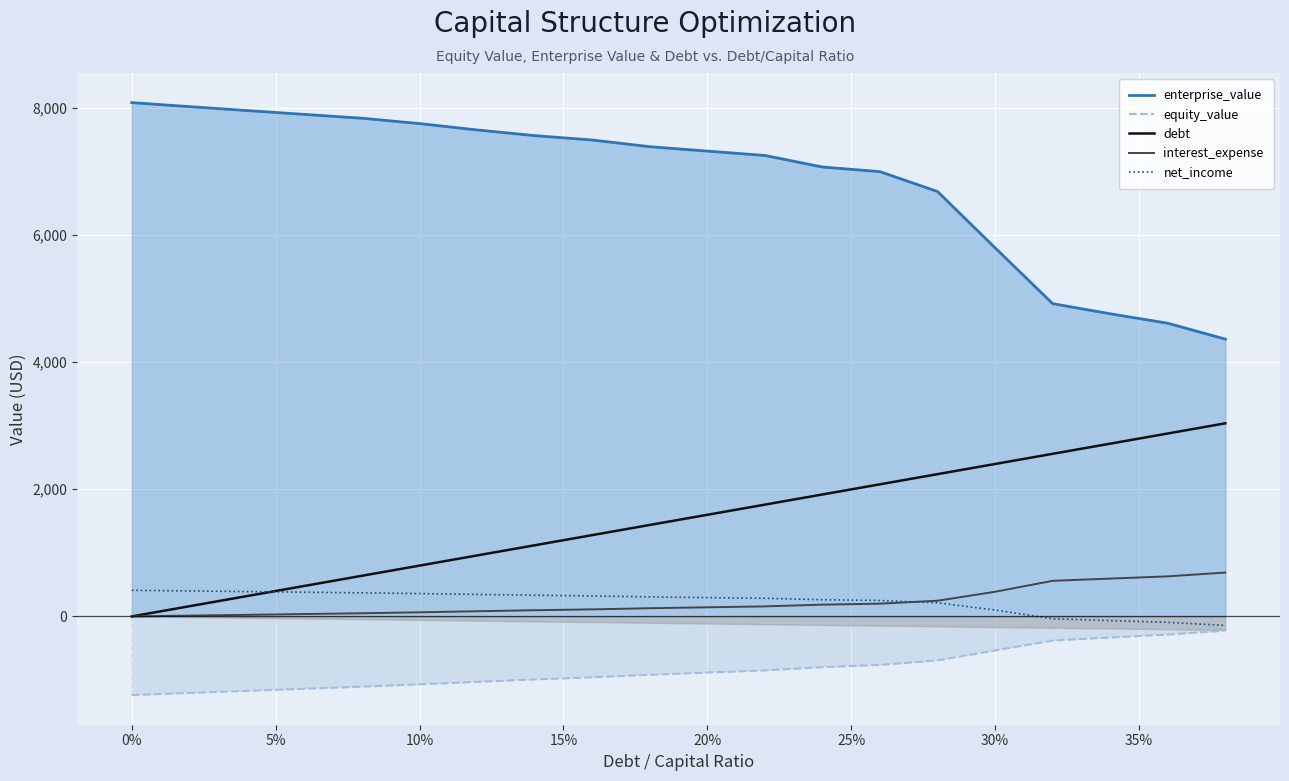

How many intersections are there between interest_expense and net_income?

1